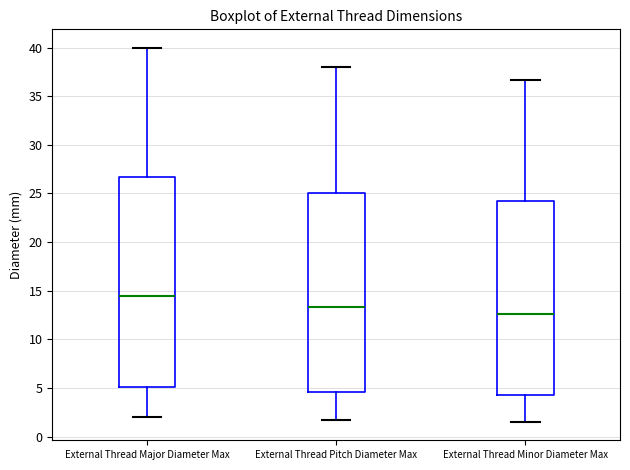

Which box has the lowest median line?

External Thread Minor Diameter Max